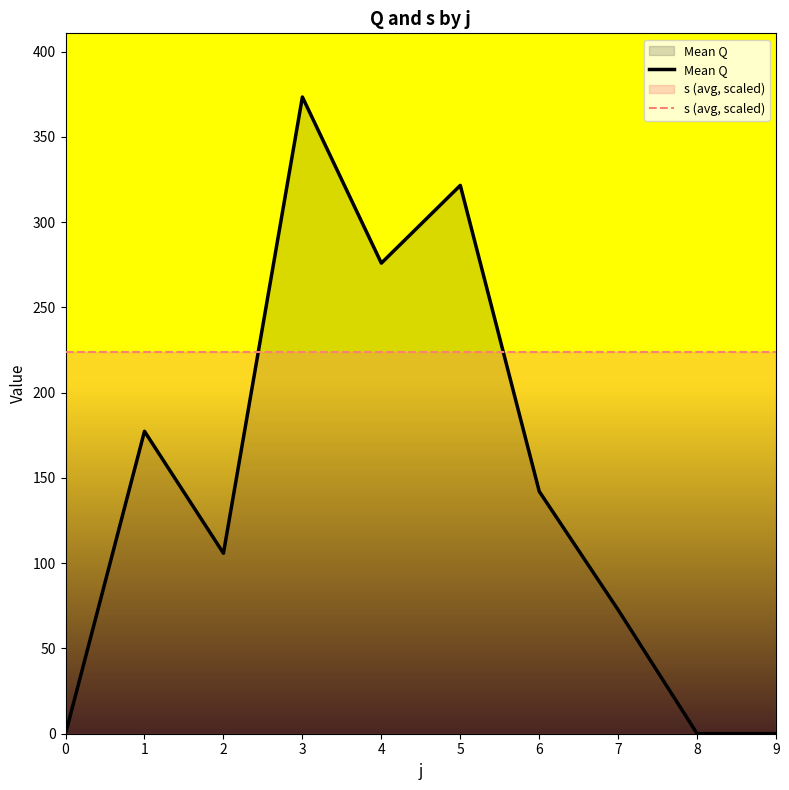

Rank the categories by s (avg, scaled) value from highest to lowest.

0, 1, 2, 3, 4, 5, 6, 7, 8, 9